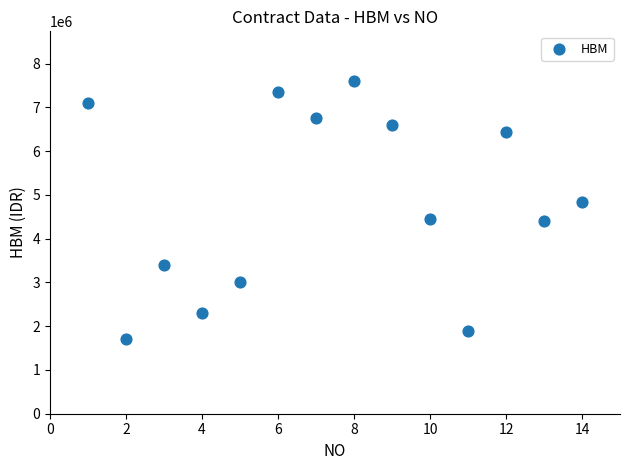

What is the range of Y values (max minus min)?

5900000